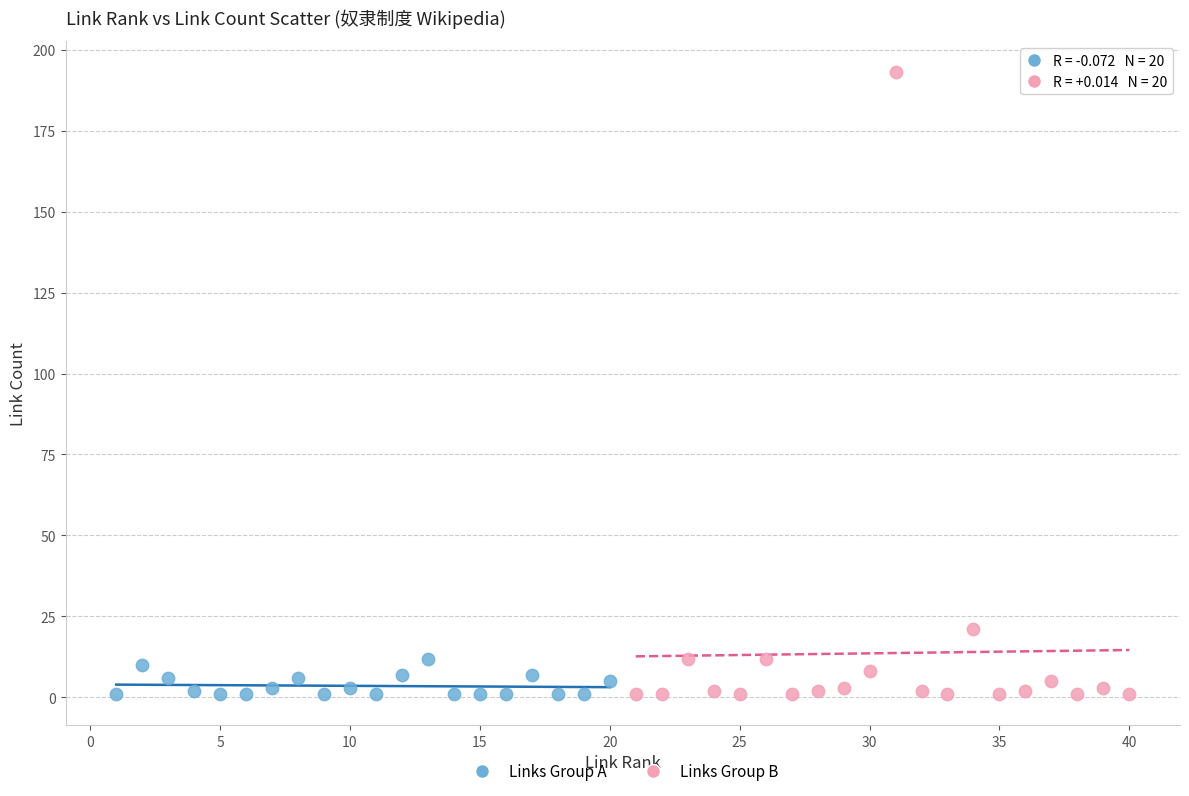

Which series has the widest spread of Y values?

Links Group B